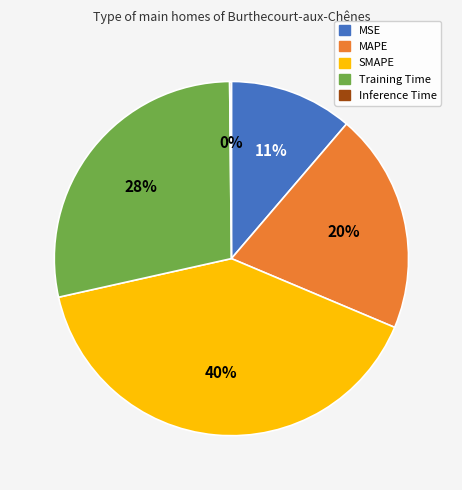

Which slice is the largest?

SMAPE